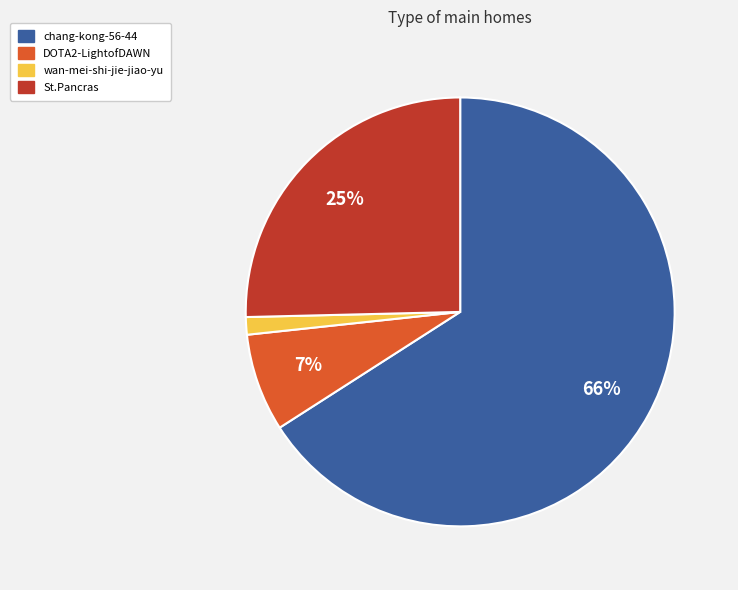

How many slices are in this pie chart?

4